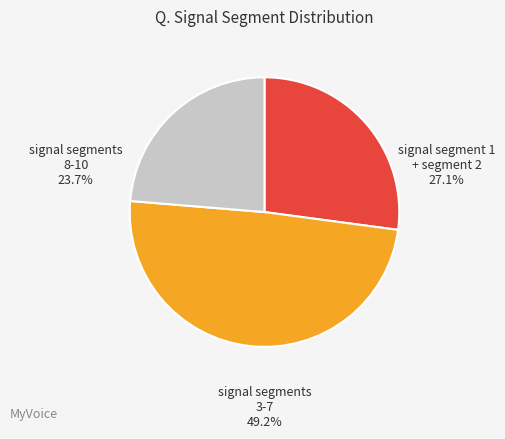

Is signal segment 1 + segment 2 27.1% the majority of the pie?

No